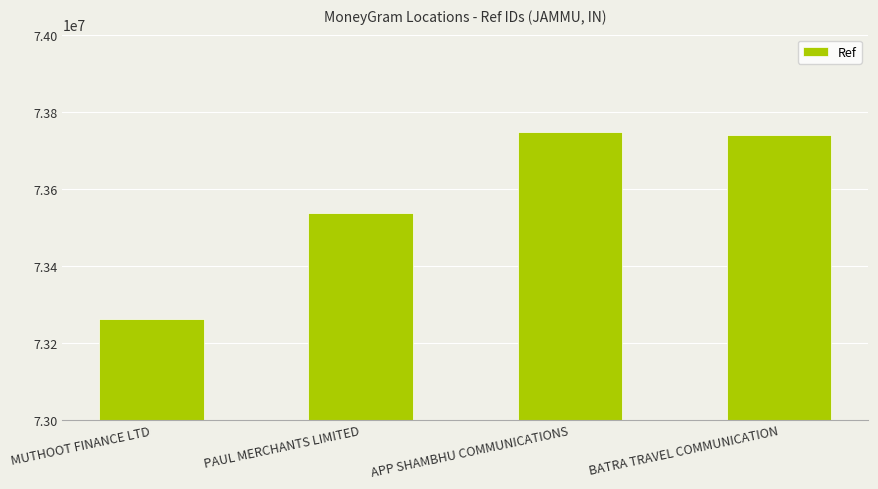

Are the bars grouped side by side (vs. stacked)?

No